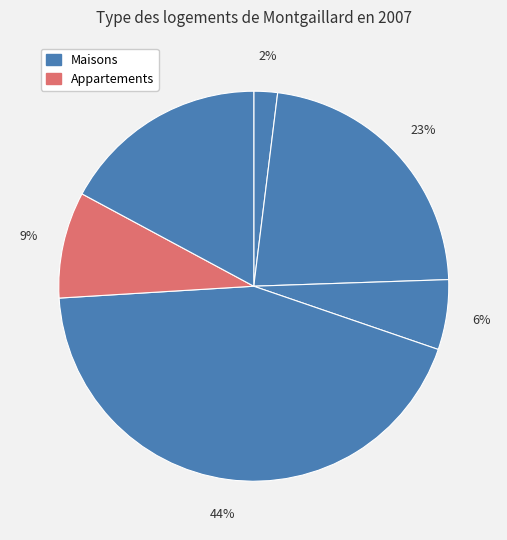

How many slices are in this pie chart?

6